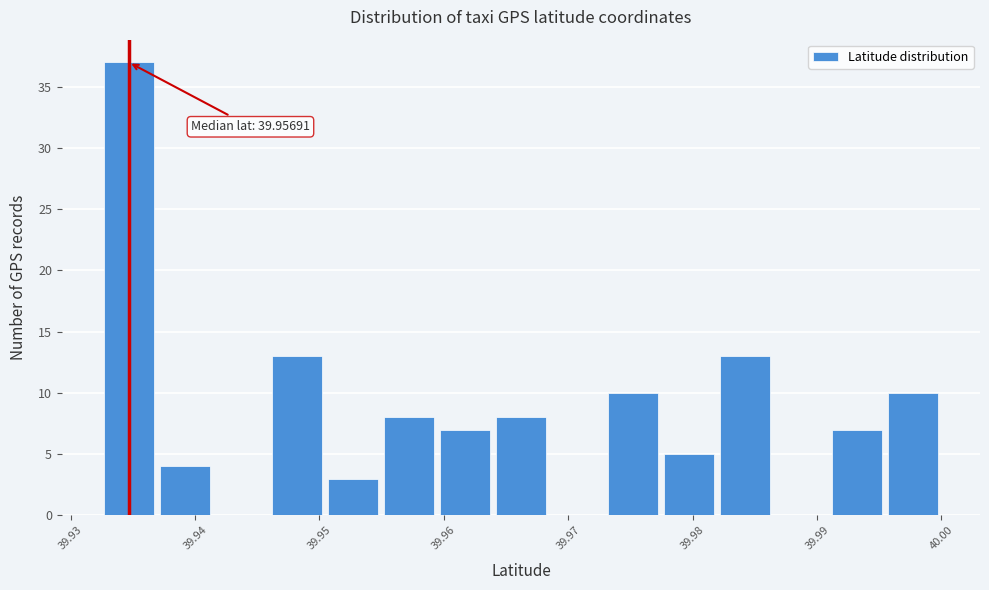

Over which range of the x-axis is the bar tallest?

39.932 to 39.937